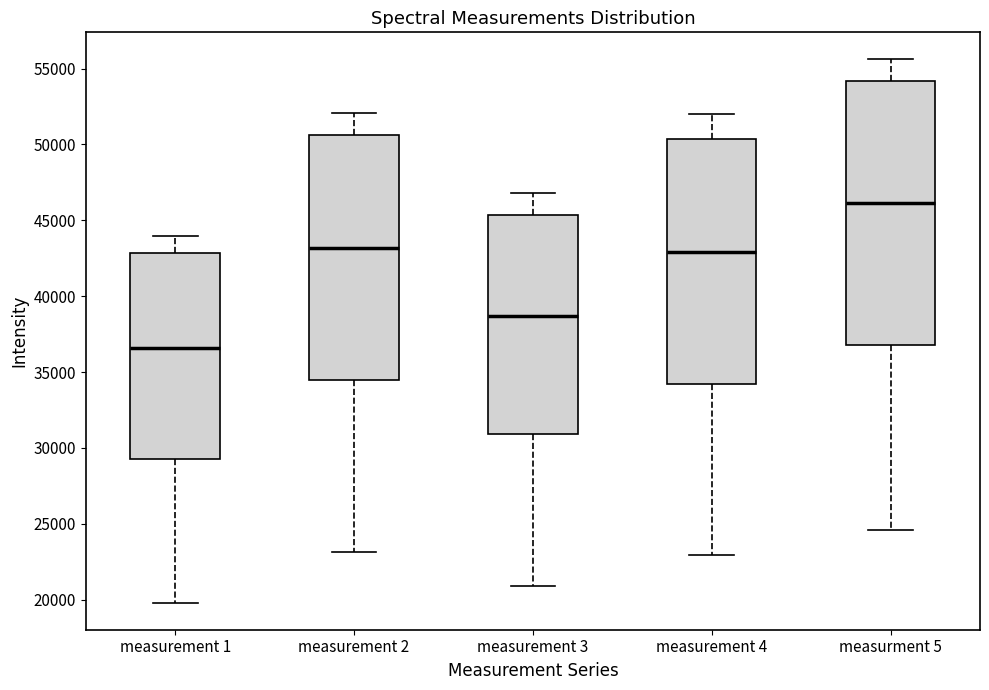

Reading left to right, transcribe this box plot: for each box, give where its median line is, the range the box spans, and where its two whiskers end, as read against the y-axis. The values are not printed on the chart, so give them approximately, as read against the axis.

measurement 1: median 36500, box 29500 to 43000, whiskers 20000 to 44000
measurement 2: median 43000, box 34500 to 50500, whiskers 23000 to 52000
measurement 3: median 38500, box 31000 to 45500, whiskers 21000 to 47000
measurement 4: median 43000, box 34000 to 50500, whiskers 23000 to 52000
measurment 5: median 46000, box 37000 to 54000, whiskers 24500 to 55500